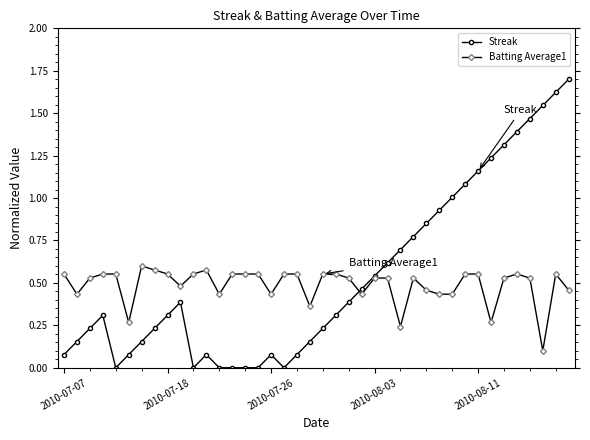

Rank the series by their maximum value, from highest to lowest.

Streak, Batting Average1